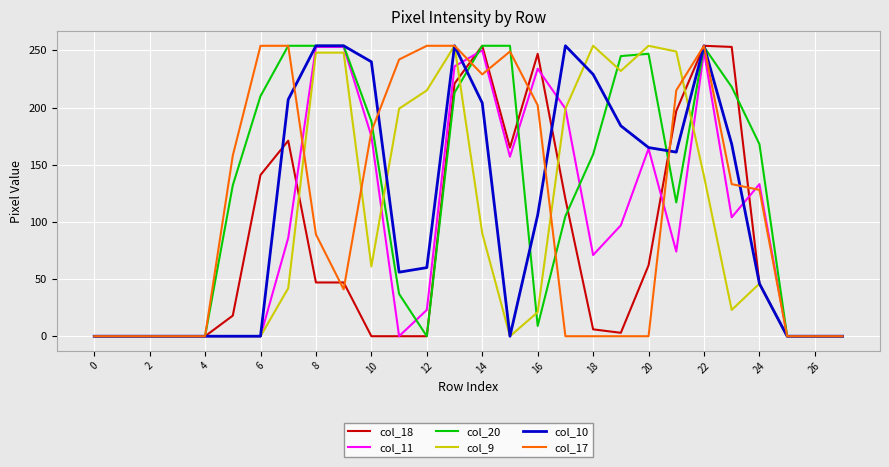

What is the greatest value displayed?

254